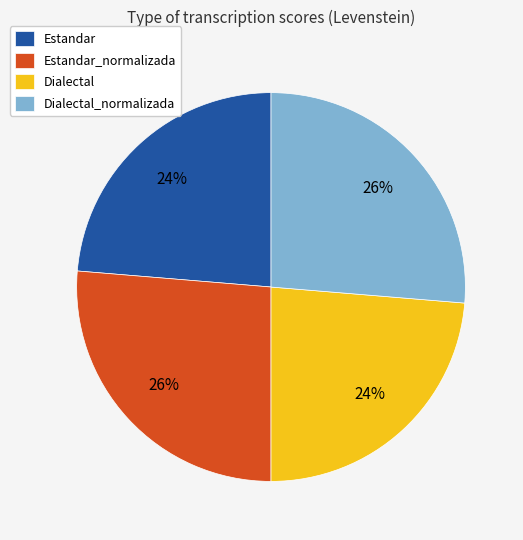

Count the number of slices in the pie.

4